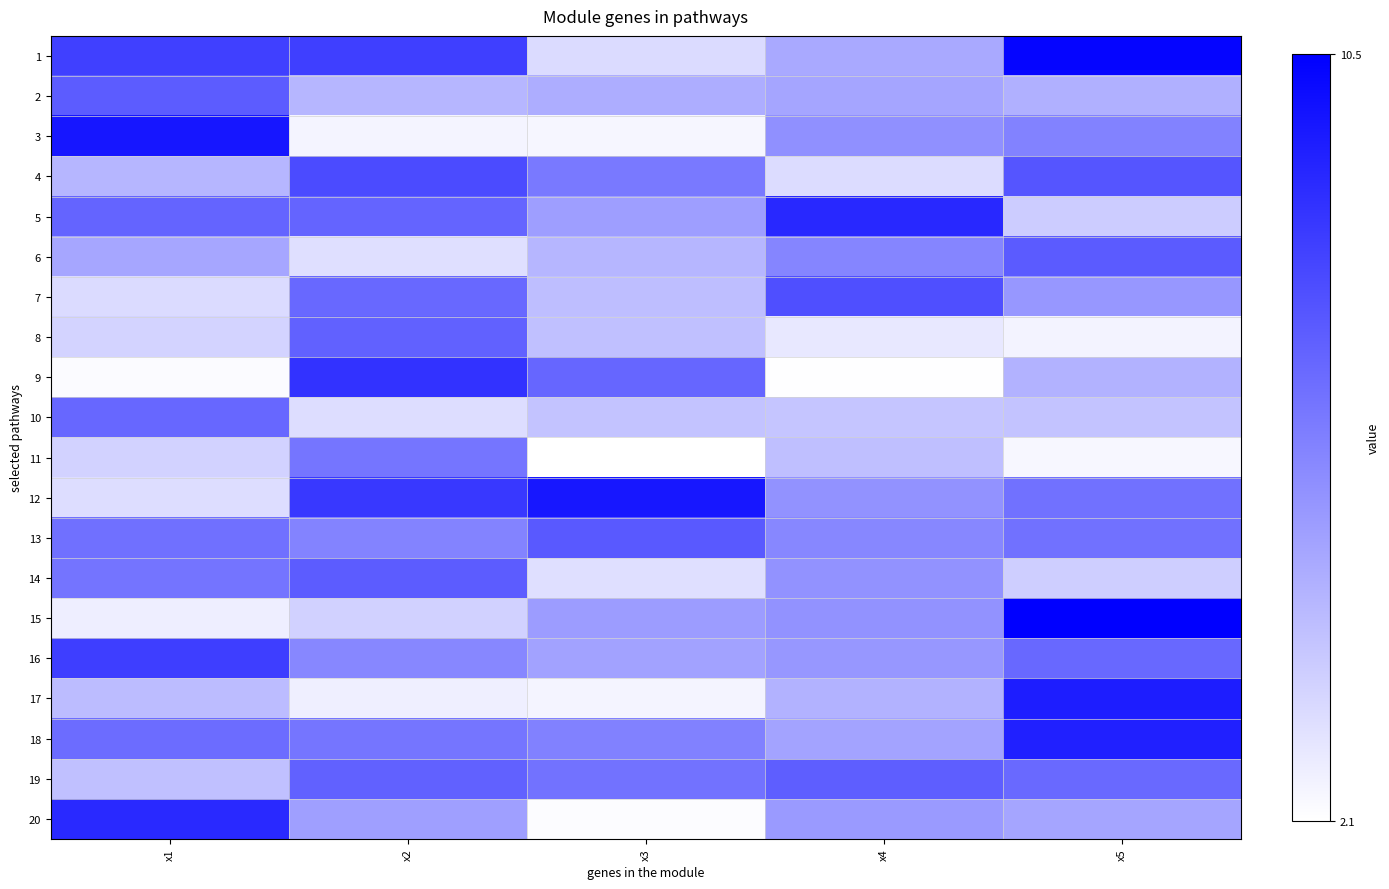

Between x3 and x2, which is larger?

x2